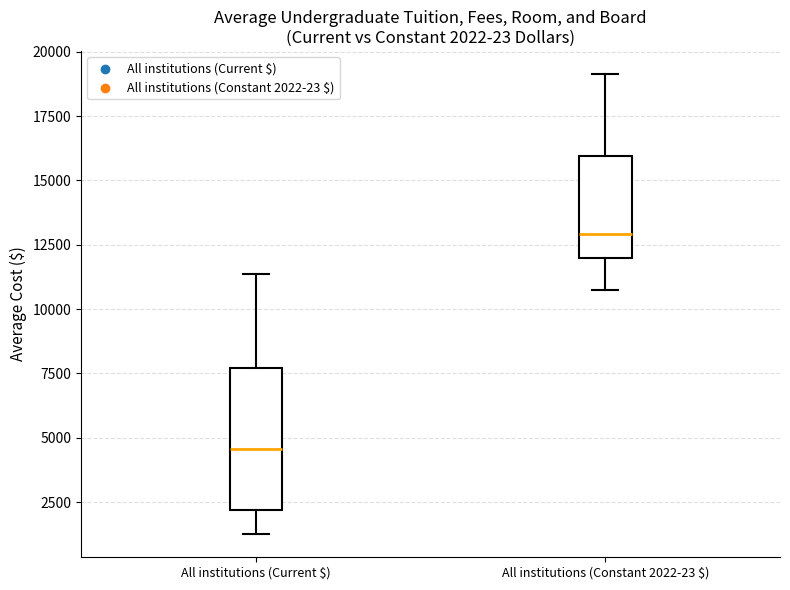

Which box's median line is the lowest?

All institutions (Current $)